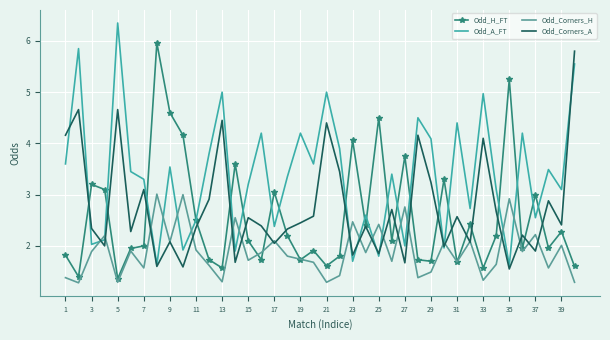

Which series has the largest total across all categories?

Odd_A_FT